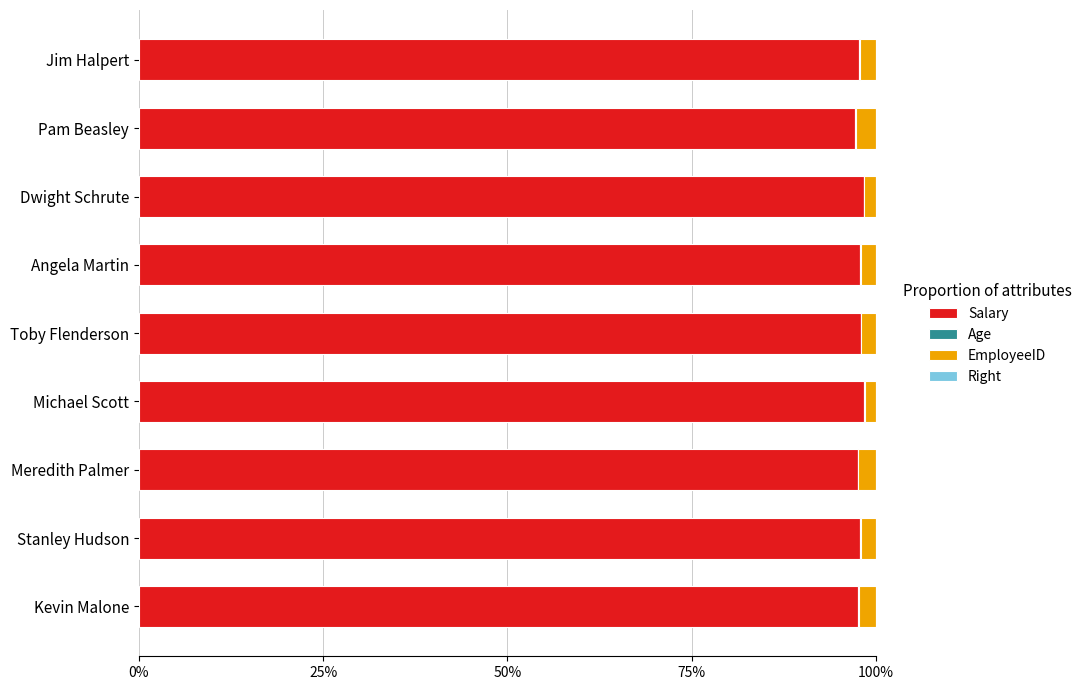

At how many categories does at least one series exceed 0?

9